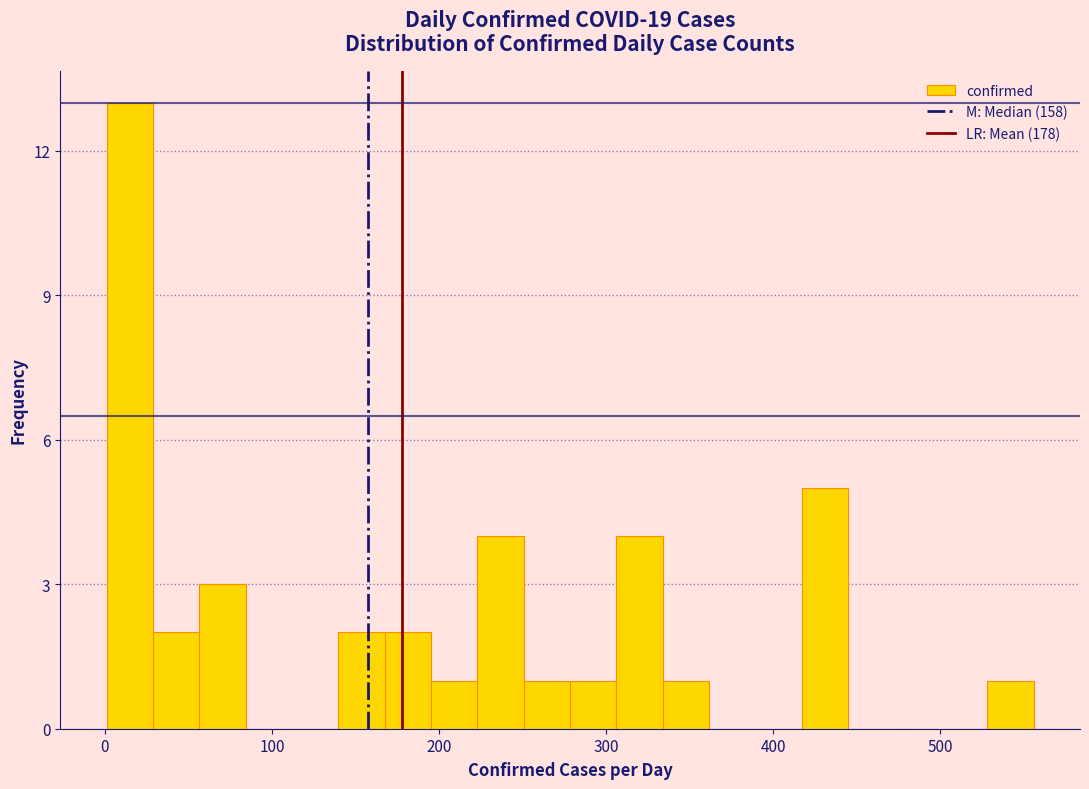

Read against the x-axis, roughly where is the centre of the tallest bar?

10